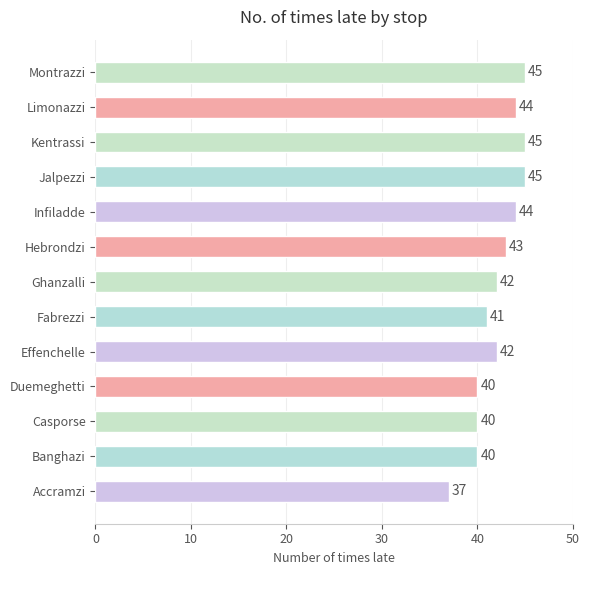

Count the values in the range 40 to 44.

9